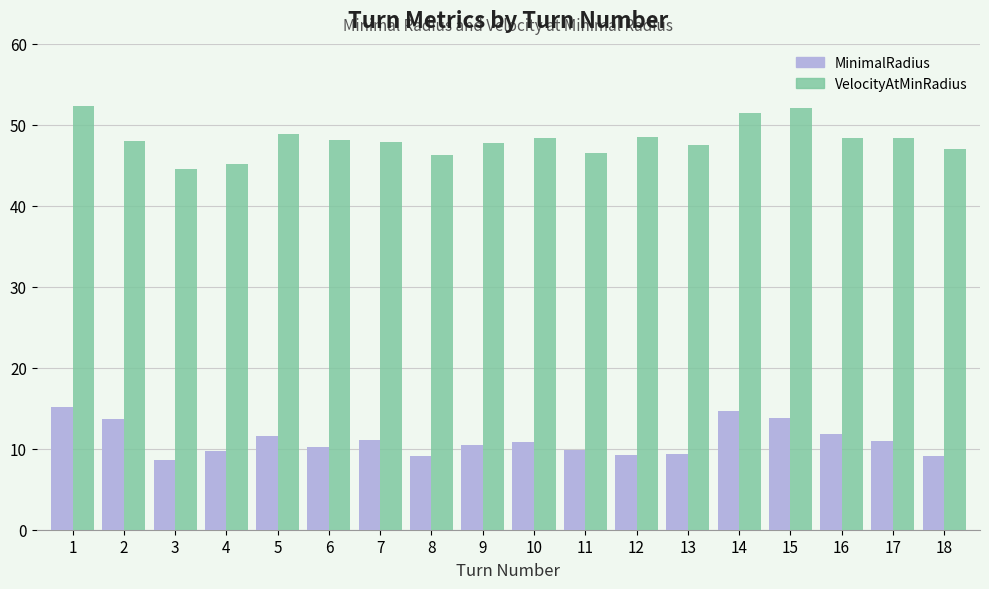

The value of MinimalRadius at 11 is 9.9. True or false?

True